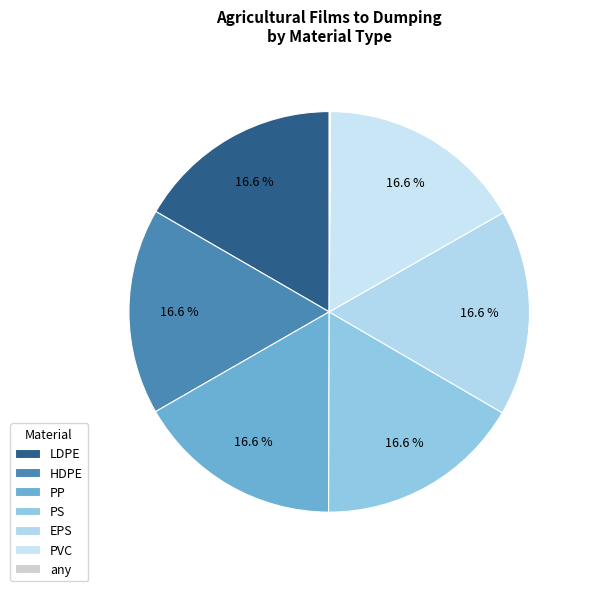

How much of the chart is everything except PP?

83.4%